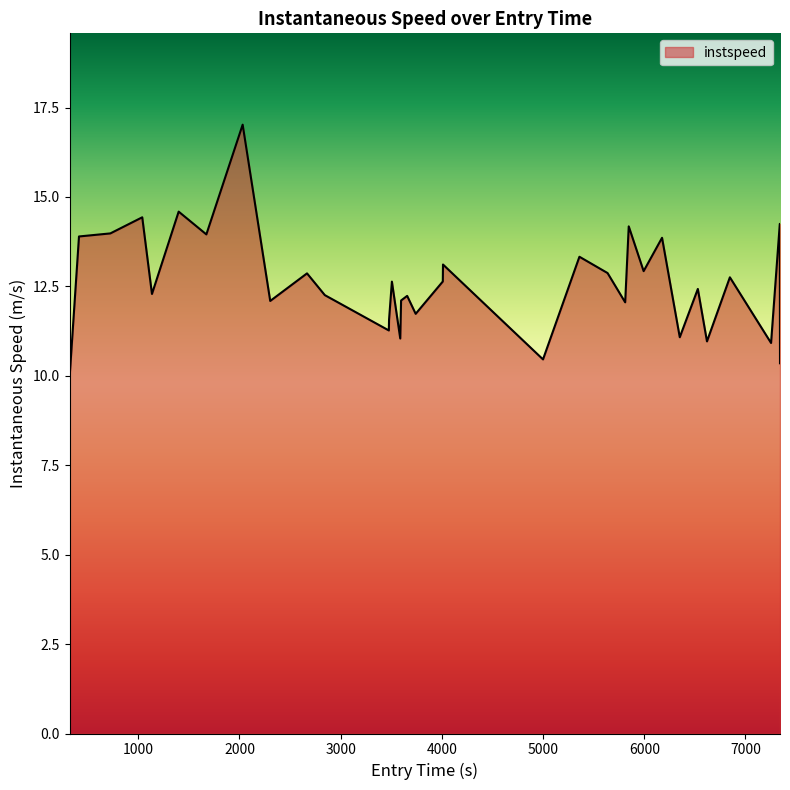

What is the smallest value displayed?

10.0